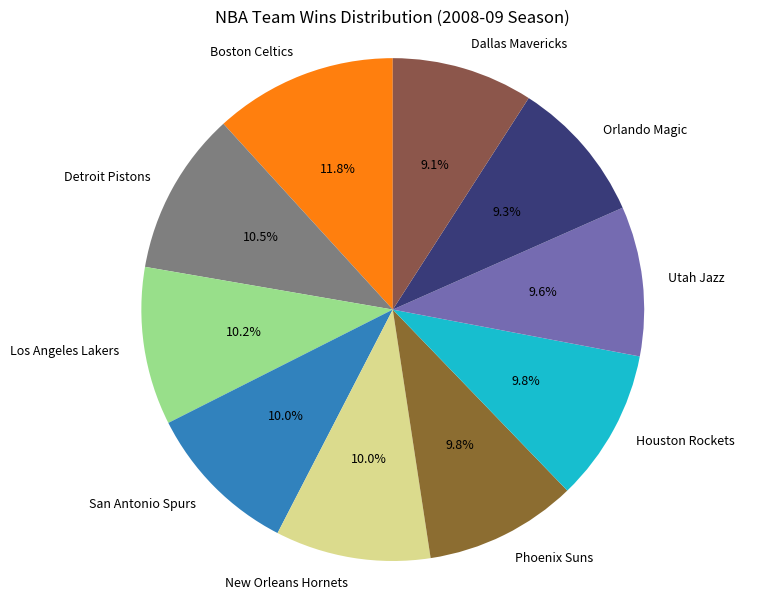

Which has a higher value, New Orleans Hornets or Dallas Mavericks?

New Orleans Hornets